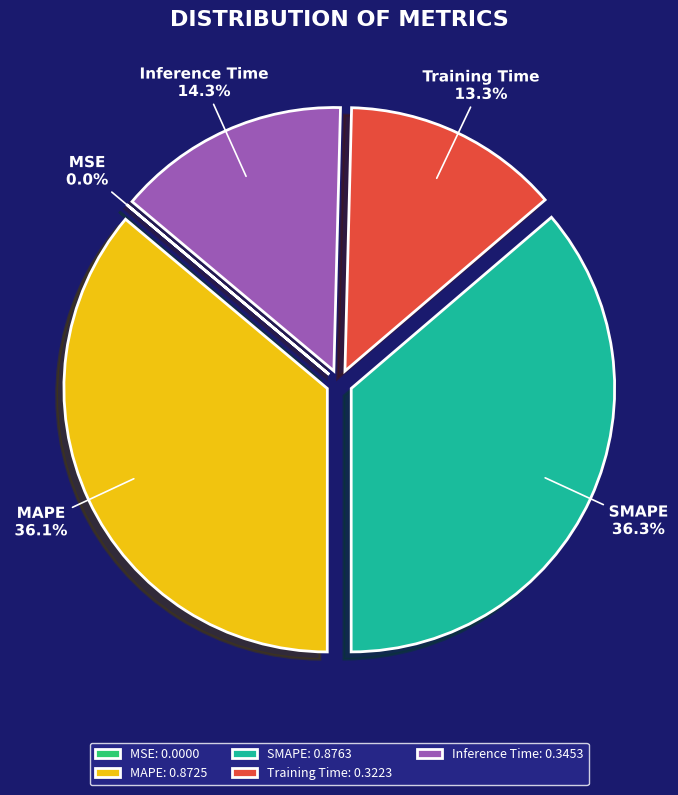

To the nearest percent, what is the difference between the largest and smallest slice percentages?

36%